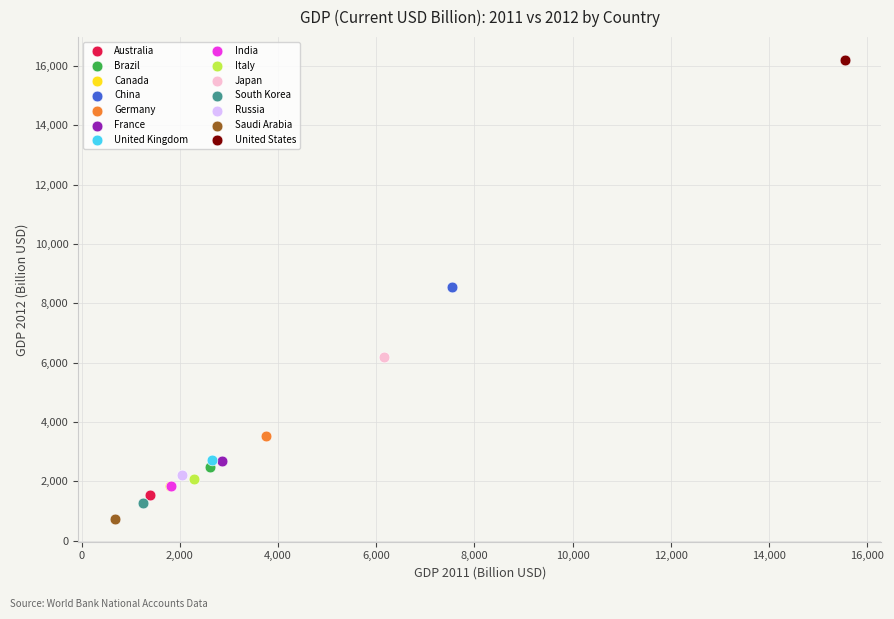

Which series reaches the maximum Y coordinate?

United States